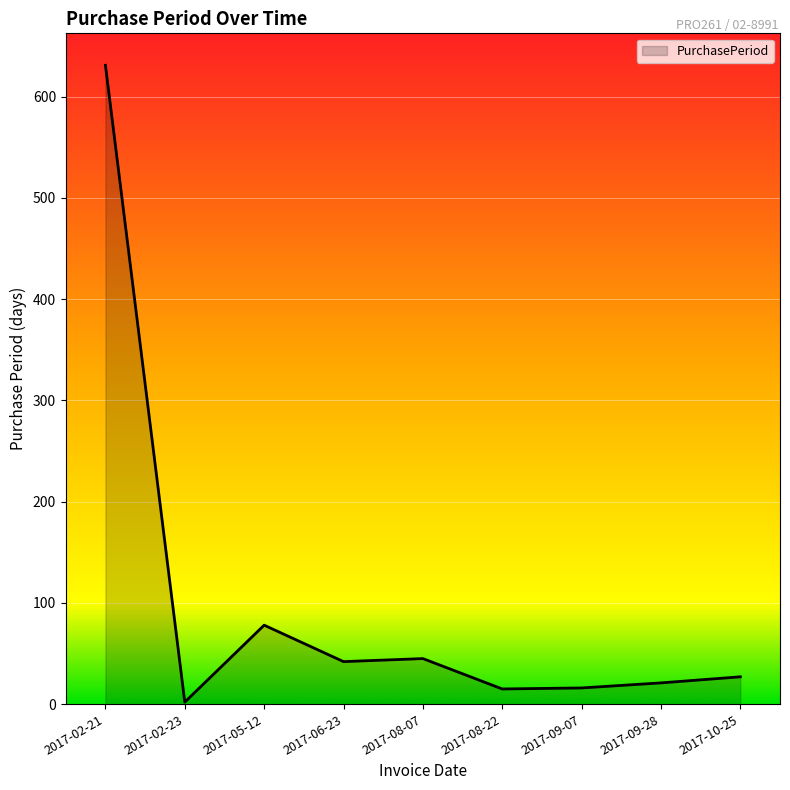

Does the chart display data point markers on the line(s)?

No